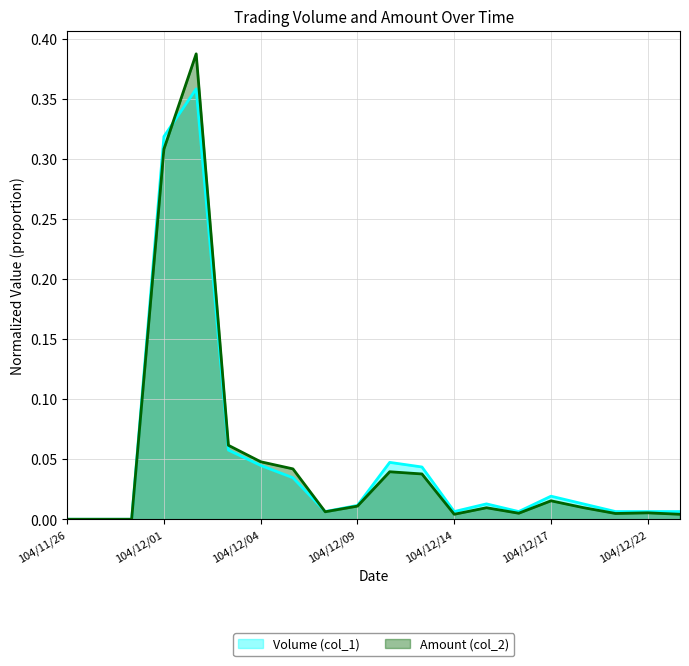

At which label does Amount (col_2) reach its peak?

104/12/02